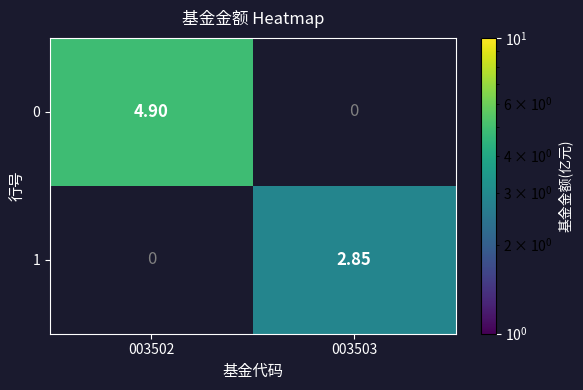

Which series has the largest total across all categories?

0